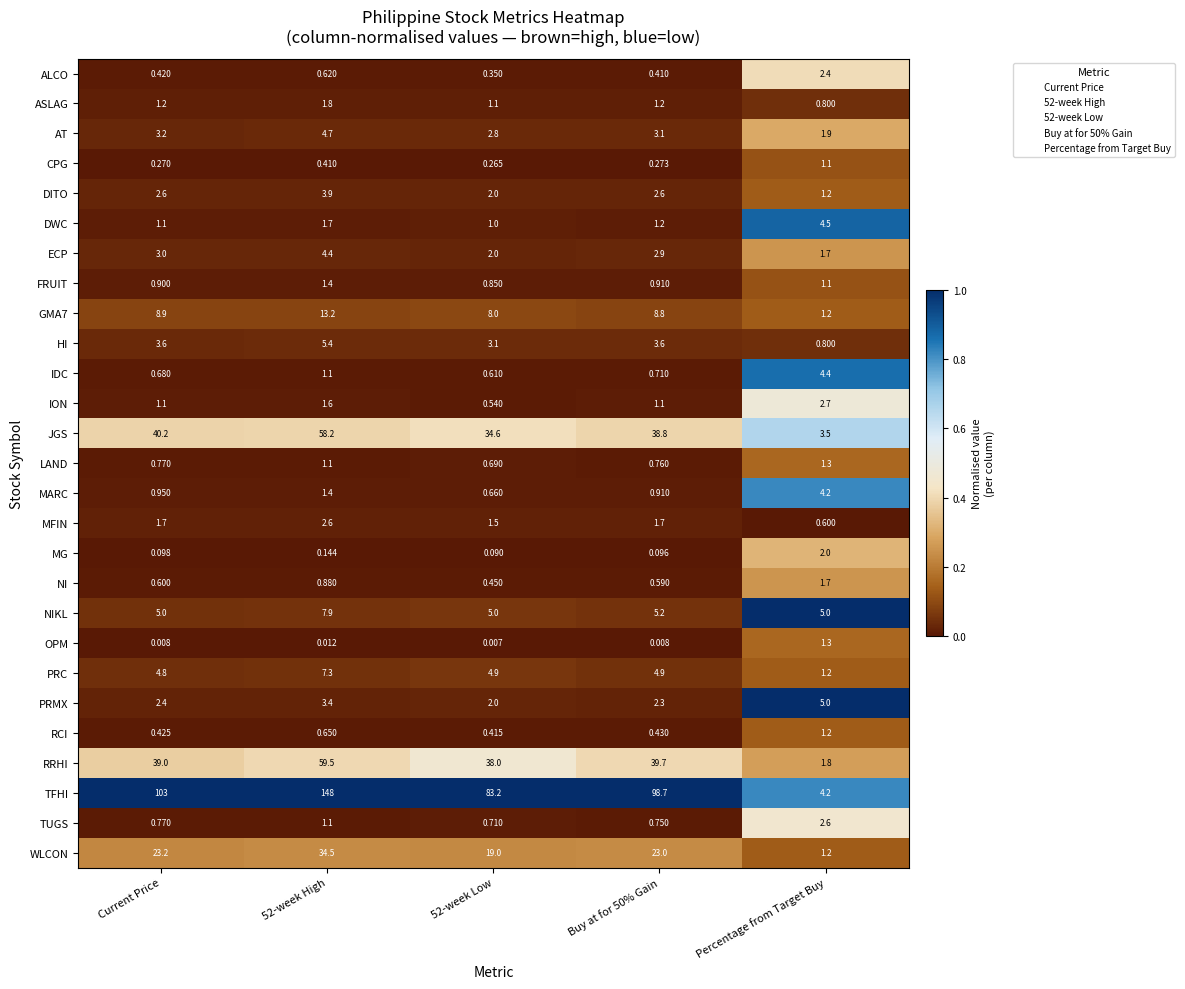

Which series has the largest total across all categories?

TFHI